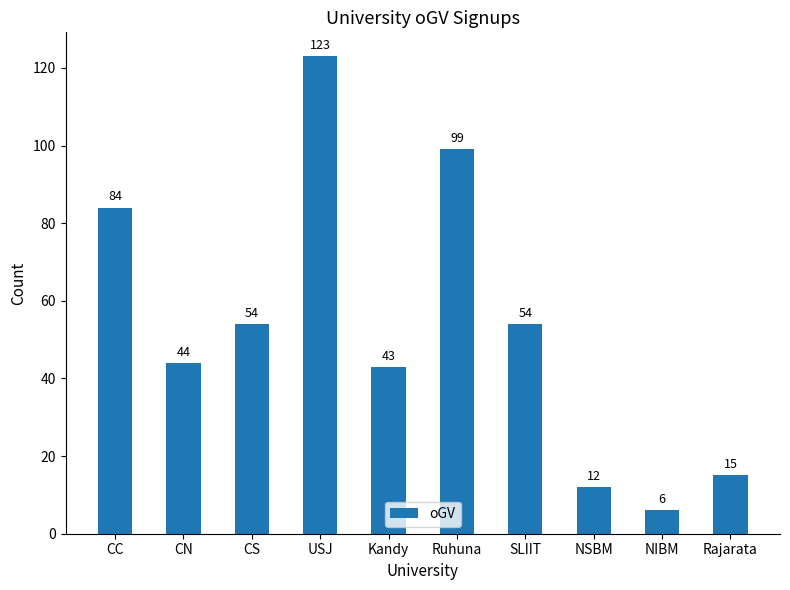

Approximately how many times larger is the value at CS compared to NSBM?

4.5